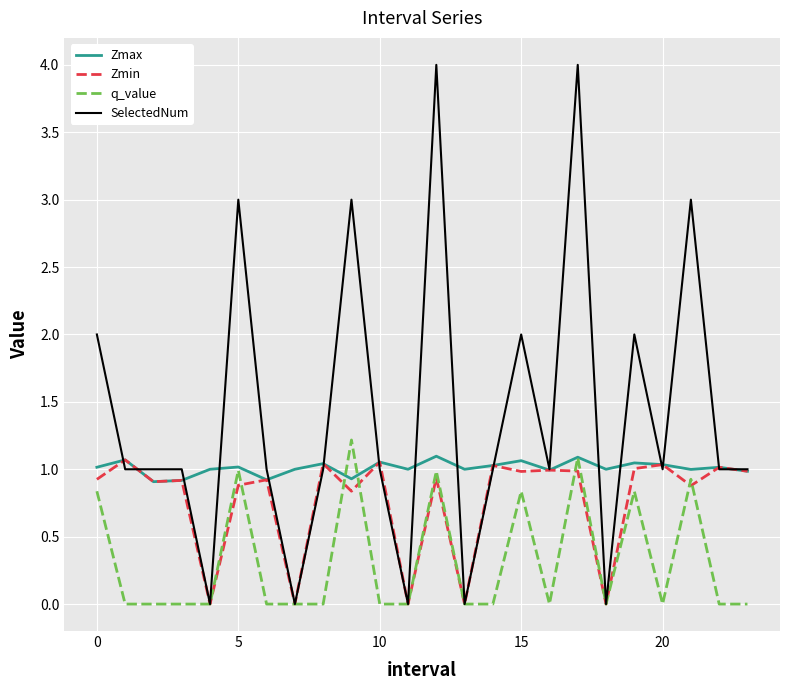

What is the maximum value shown in the chart?

4.0